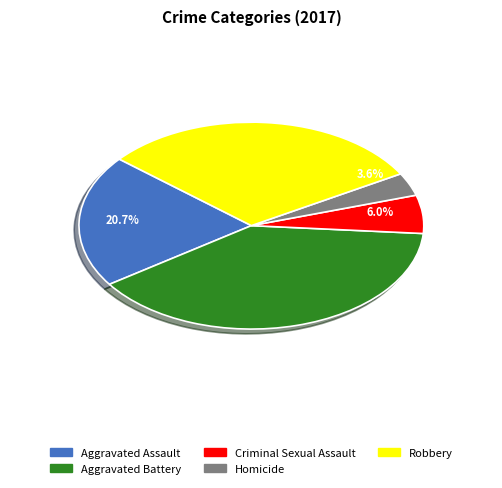

Which category has the biggest portion of the pie?

Aggravated Battery